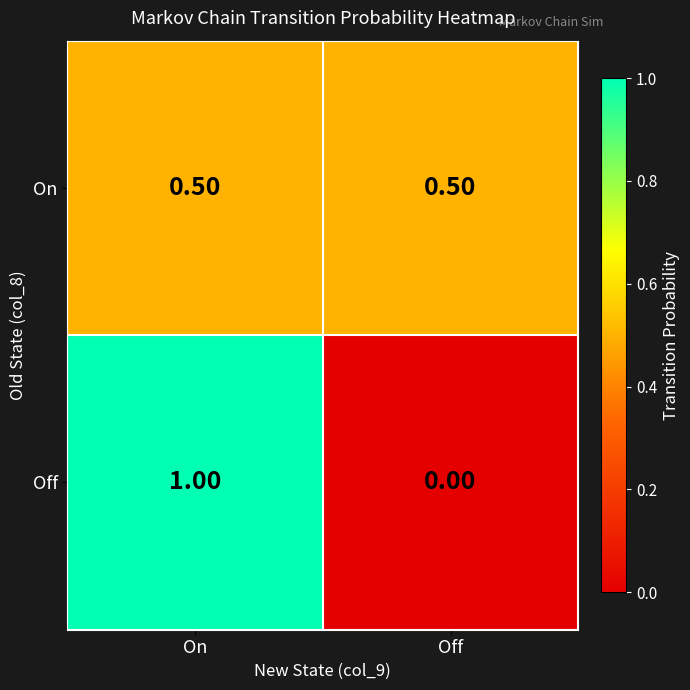

At which category is the sum across all series the highest?

On